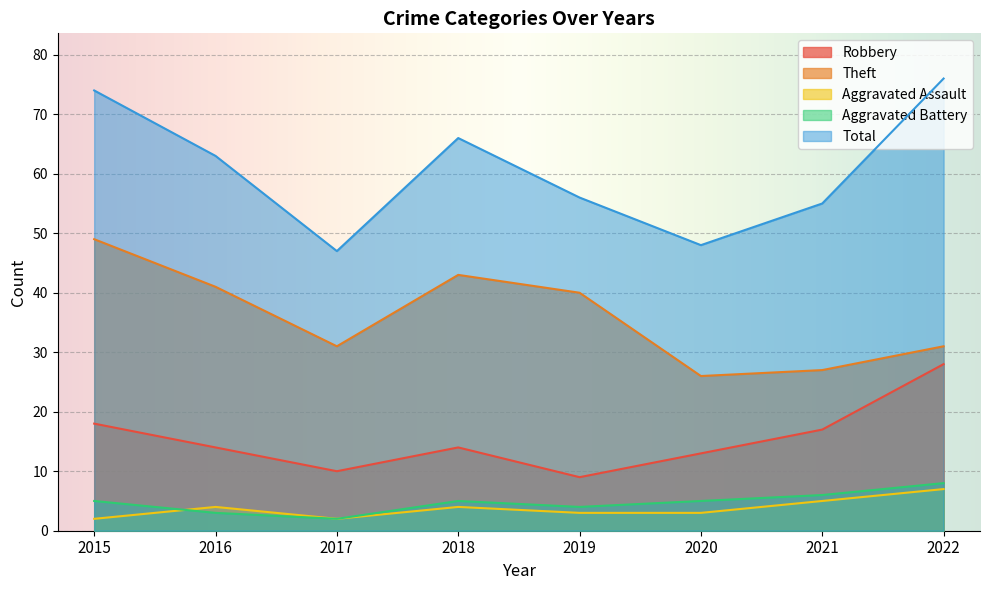

What is the sum of all Theft values?

288